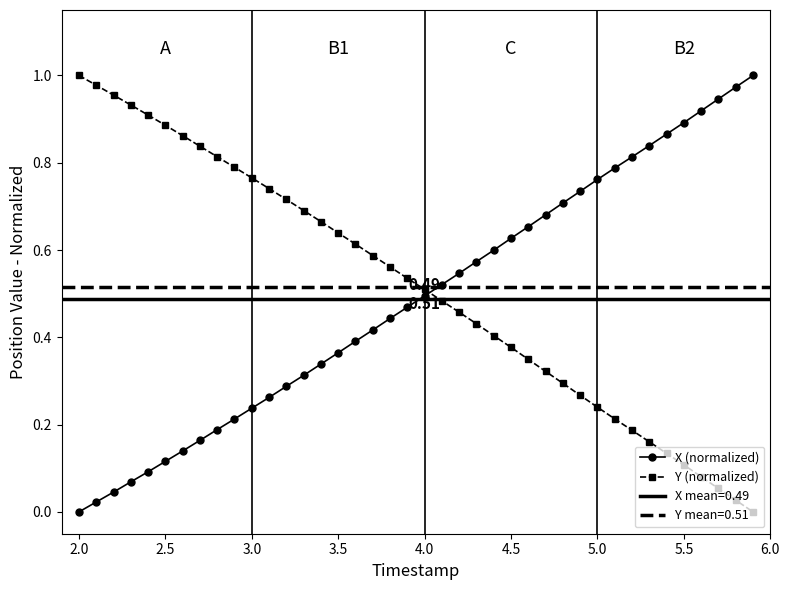

How many values in X (normalized) are above zero?

39